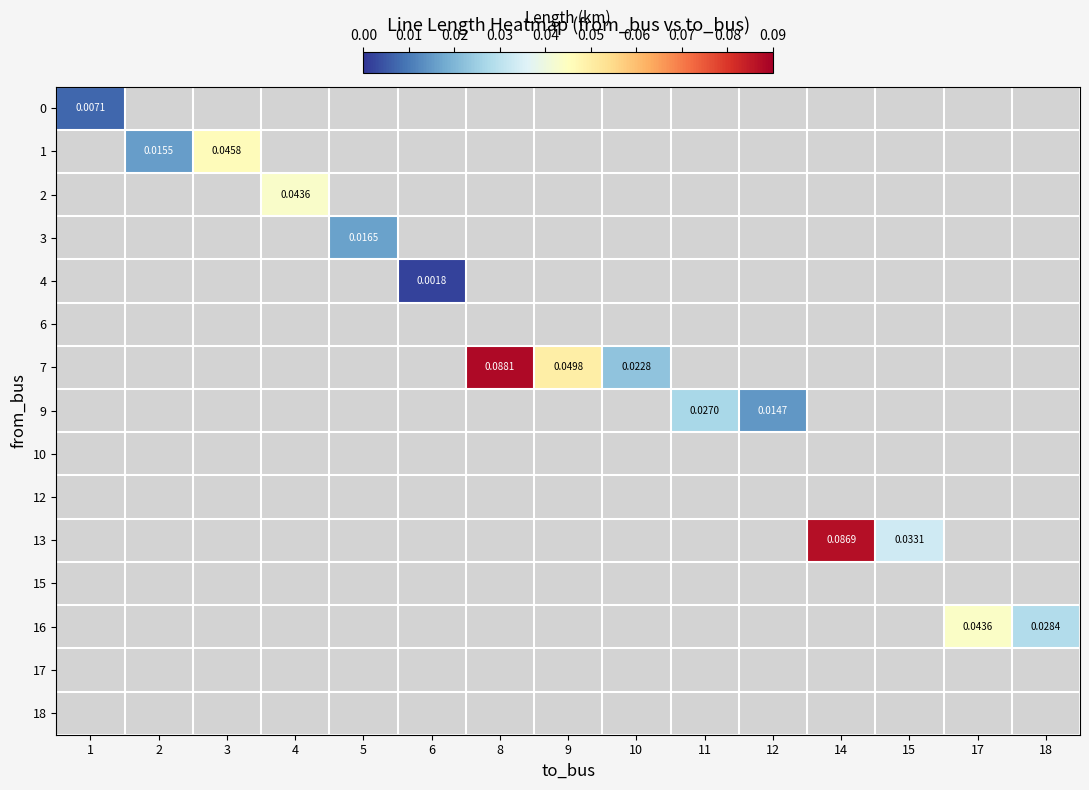

How many positive values does the row_4 series have?

1